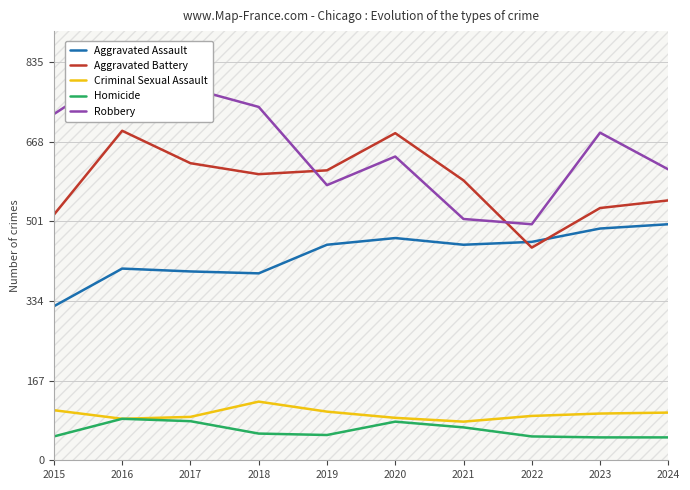

What is the difference between the maximum and minimum values in the Robbery series?

324